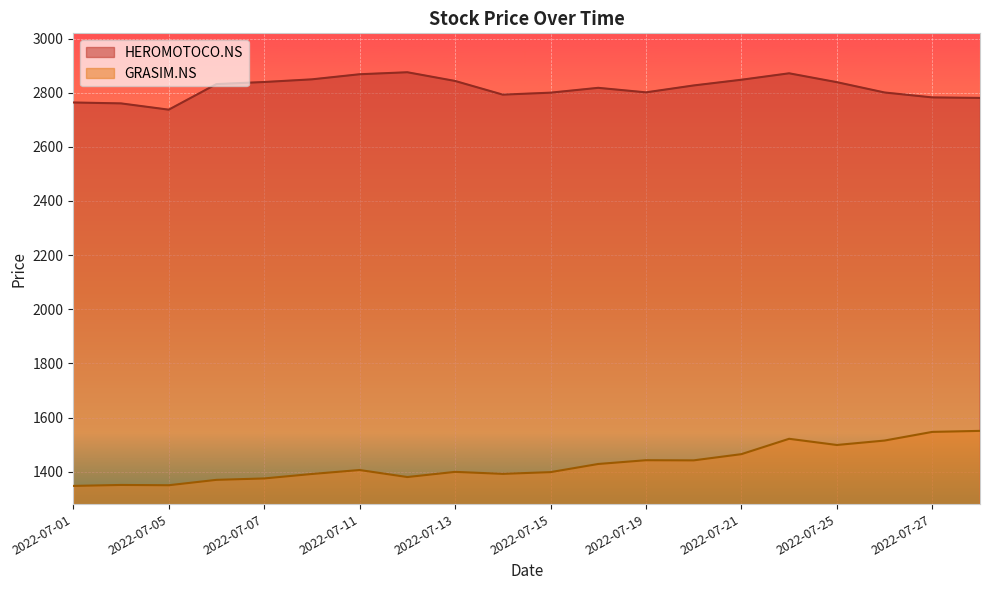

At which category does HEROMOTOCO.NS reach its first local valley?

2022-07-05